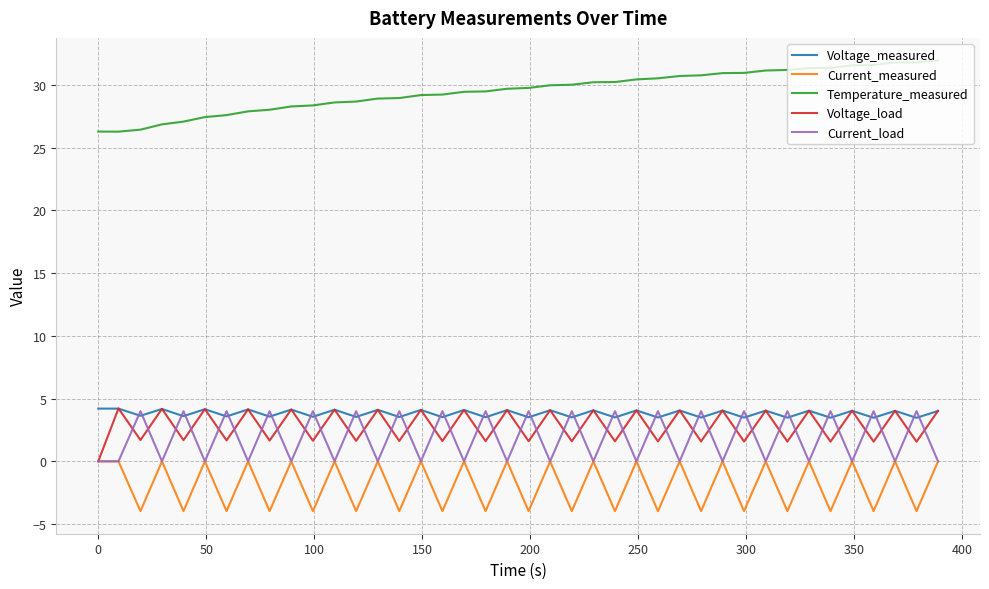

What is the minimum value for Current_measured?

-4.0